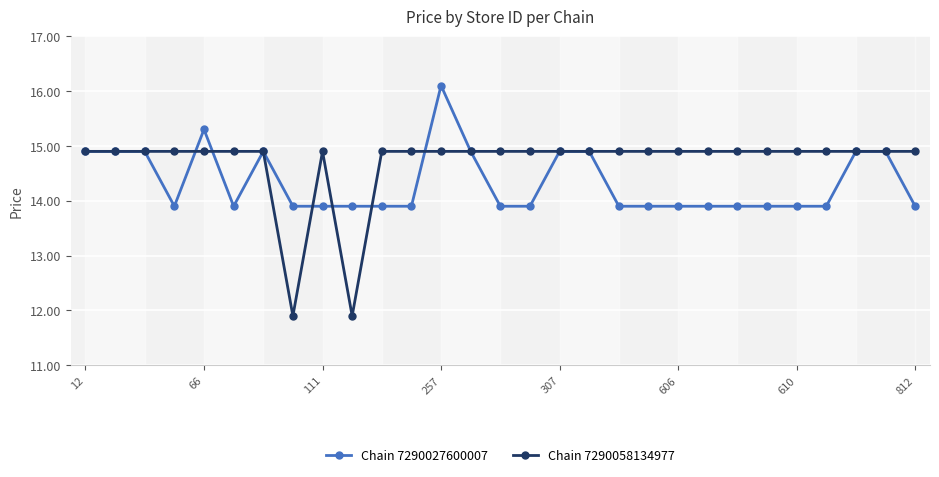

What is the average value of the Chain 7290058134977 series?

14.7